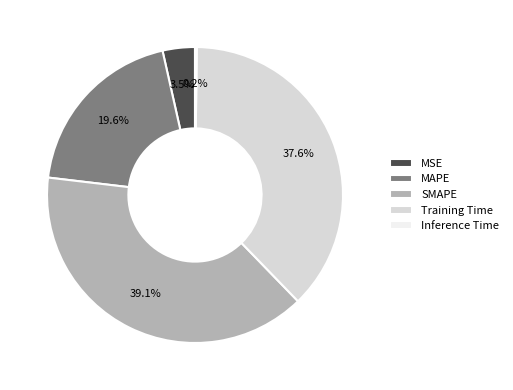

To the nearest percent, what is the difference between the MAPE and MSE slice percentages?

16%